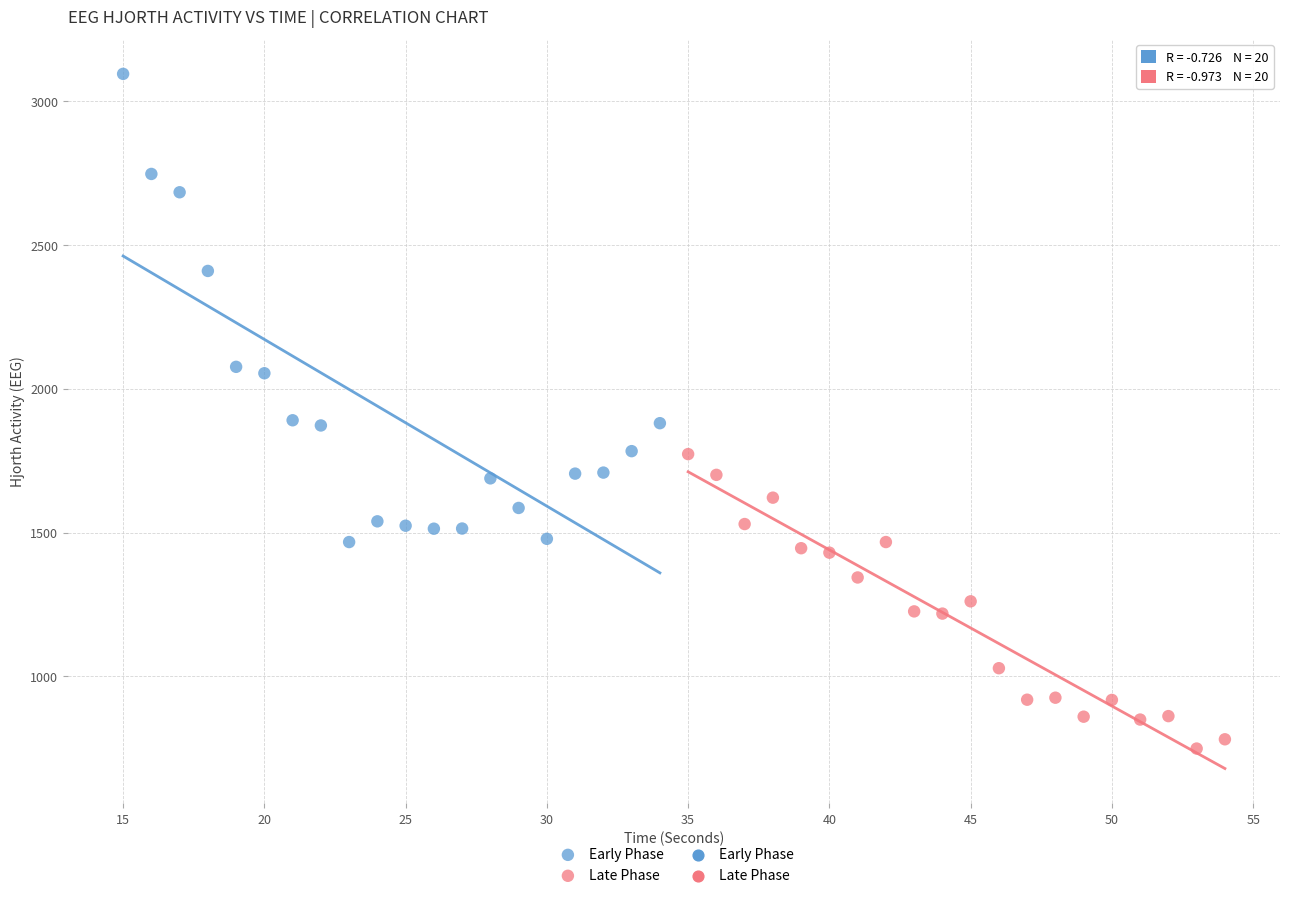

Which series contains the highest Y value?

Early Phase